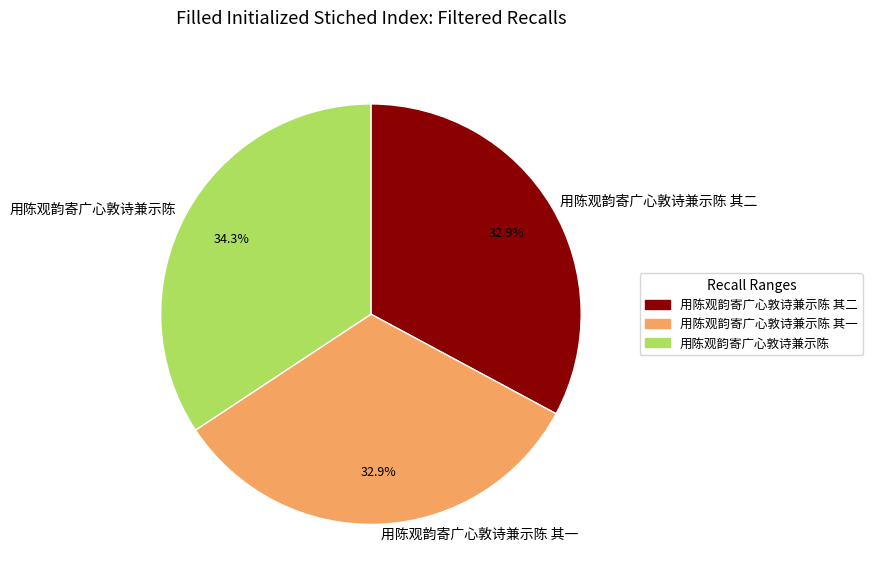

Is it true that 用陈观韵寄广心敦诗兼示陈 其一 is 25% of the pie?

False